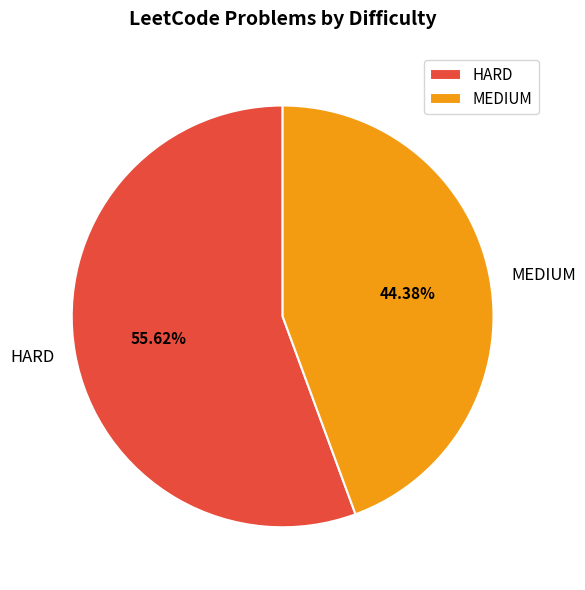

True or false: HARD accounts for 56% of the total.

True